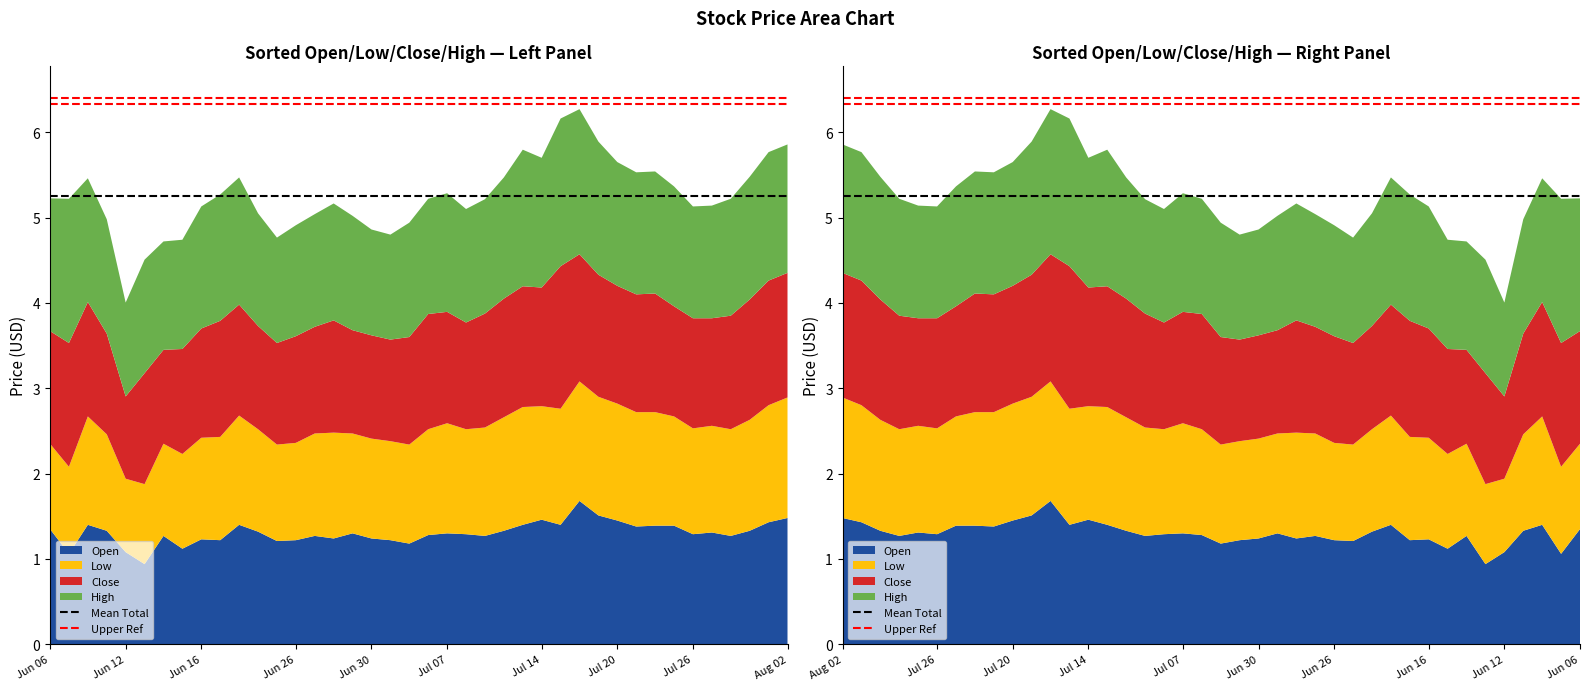

Reading left to right, what are all the values shown in this chart?

Mean Total: 5.3	5.3
Upper Ref: 6.3	6.3